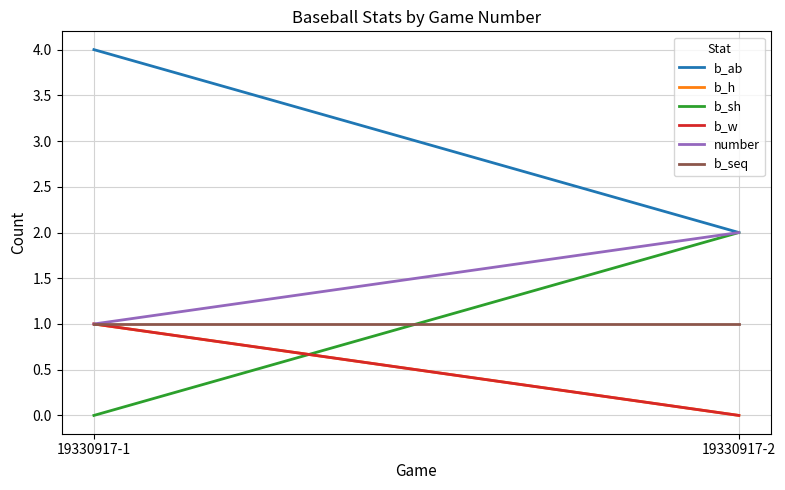

Reading left to right, list all the values displayed in this chart.

b_ab: 4	2
b_h: 1	0
b_sh: 0	2
b_w: 1	0
number: 1	2
b_seq: 1	1